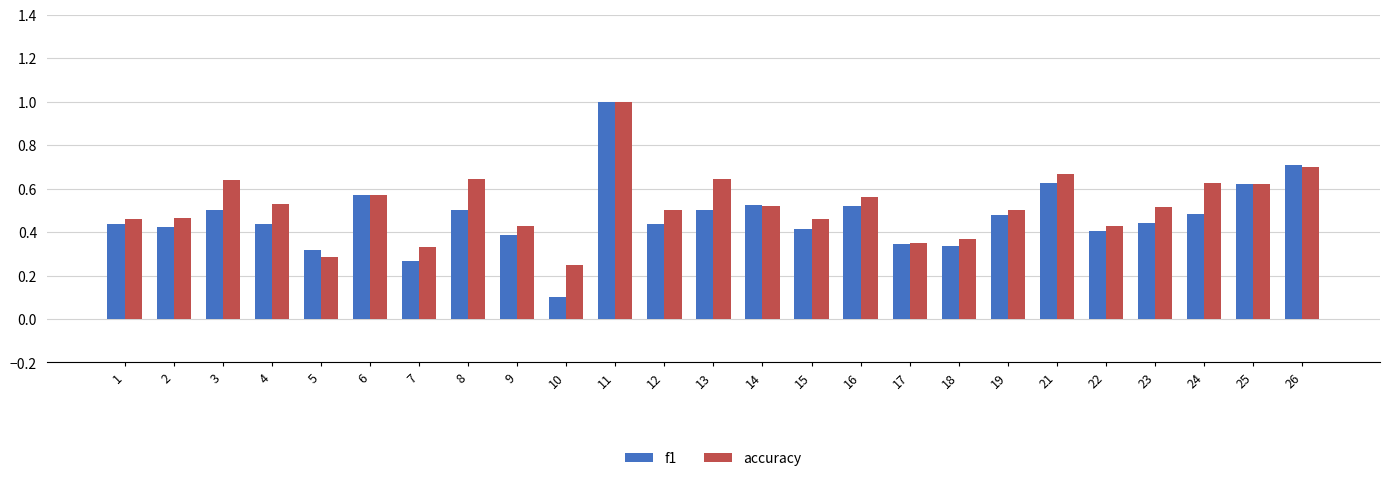

At which label is accuracy closest to 0?

10